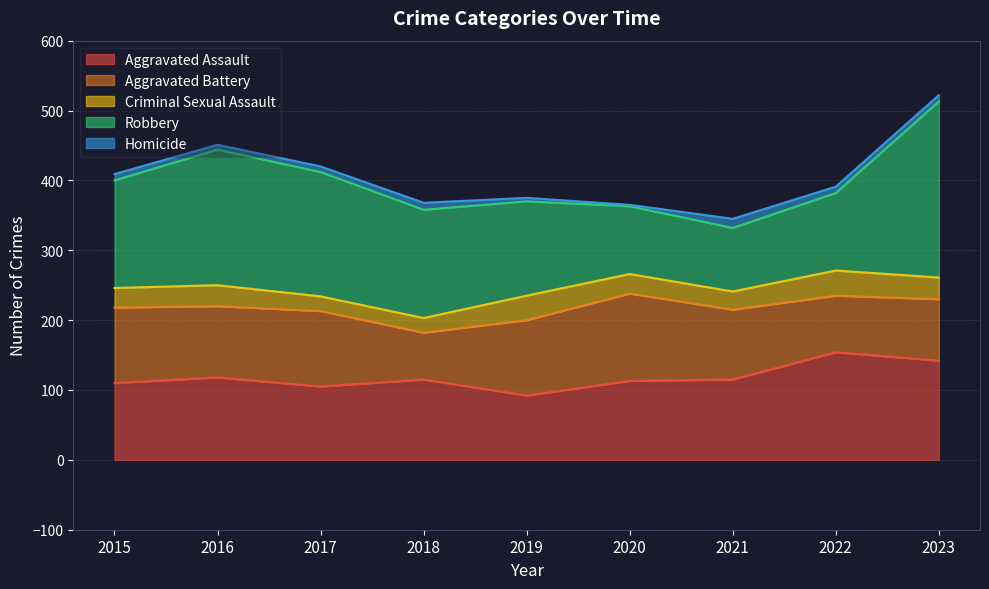

What are all the series names shown in the legend?

Aggravated Assault, Aggravated Battery, Criminal Sexual Assault, Robbery, Homicide